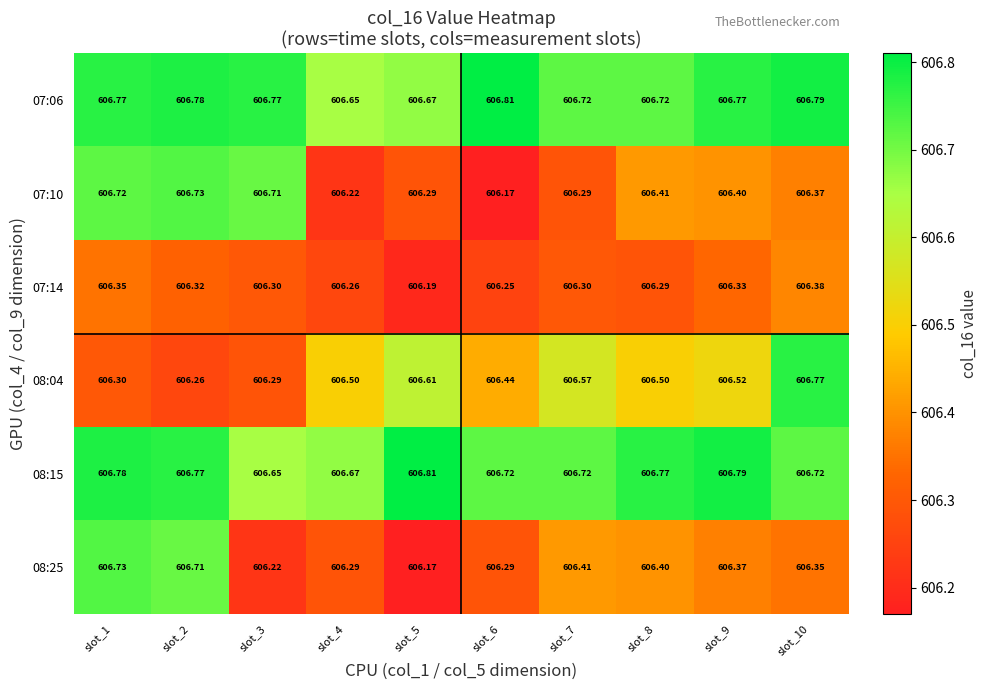

Is the value of 07:14 at slot_10 greater than the value of 08:25 at slot_7?

No